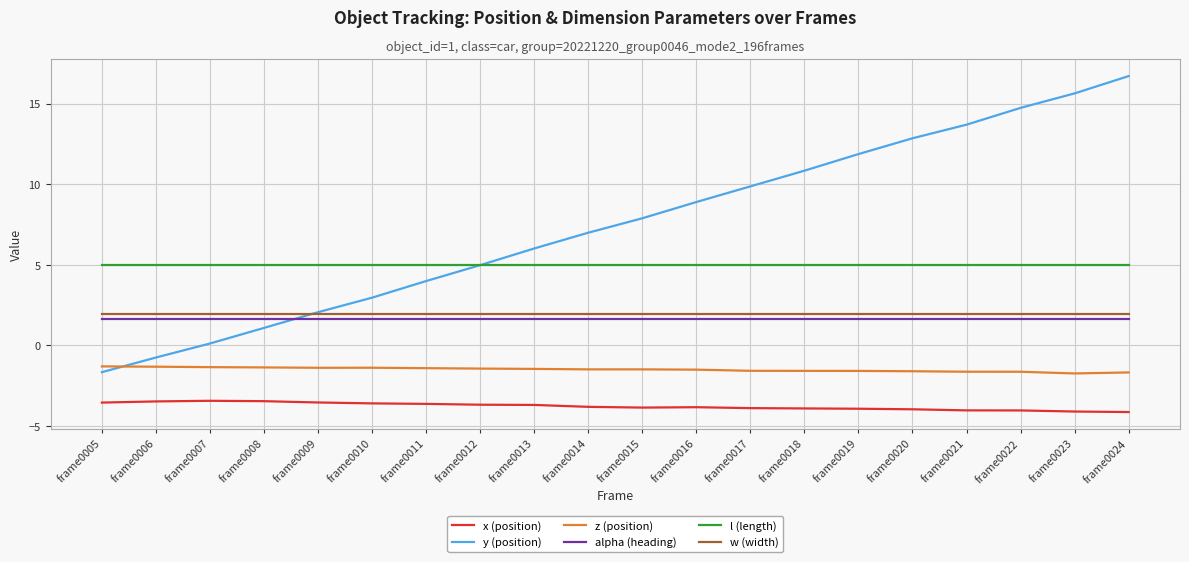

What is the difference between the highest and lowest values at frame0020?

16.8